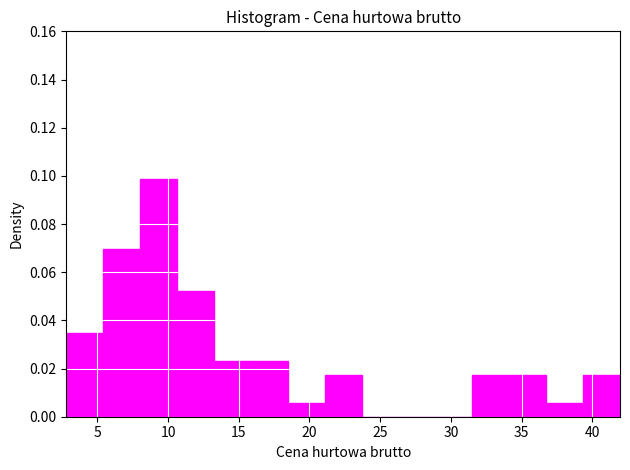

Reading left to right, transcribe this chart: for each bar, give the range it covers on the x-axis and its height. Neither the bar edges nor the heights are printed on the chart, so give them approximately, as read against the axes.

3.0 to 5.5: 0.034
5.5 to 8.0: 0.070
8.0 to 10.5: 0.098
10.5 to 13.5: 0.052
13.5 to 16.0: 0.024
16.0 to 18.5: 0.024
18.5 to 21.0: 0.006
21.0 to 23.5: 0.018
23.5 to 26.5: 0
26.5 to 29.0: 0
29.0 to 31.5: 0
31.5 to 34.0: 0.018
34.0 to 36.5: 0.018
36.5 to 39.5: 0.006
39.5 to 42.0: 0.018